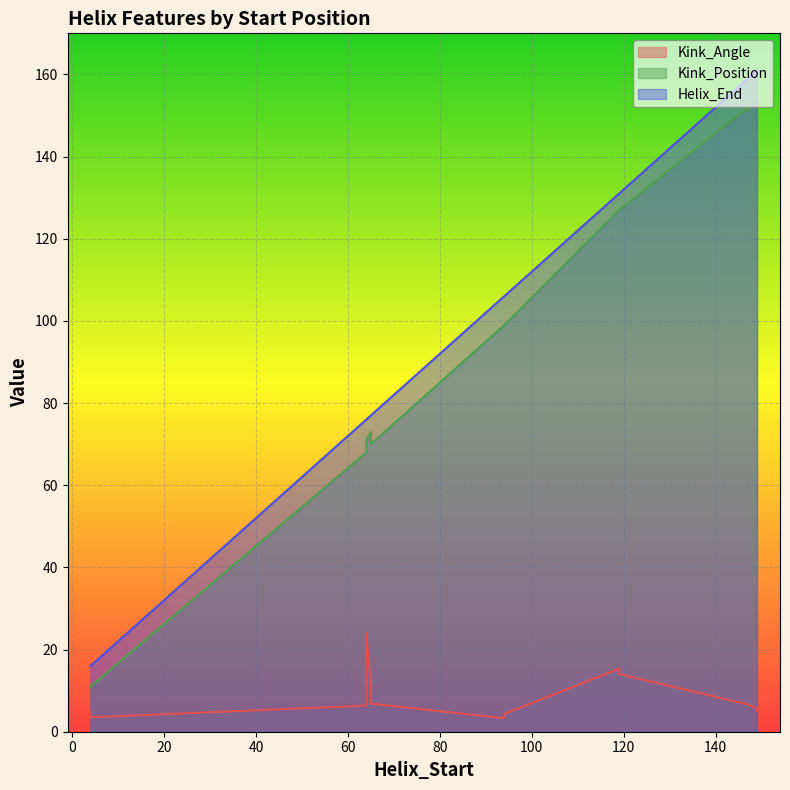

At 64, list the series in order from largest to smallest.

Helix_End, Kink_Position, Kink_Angle